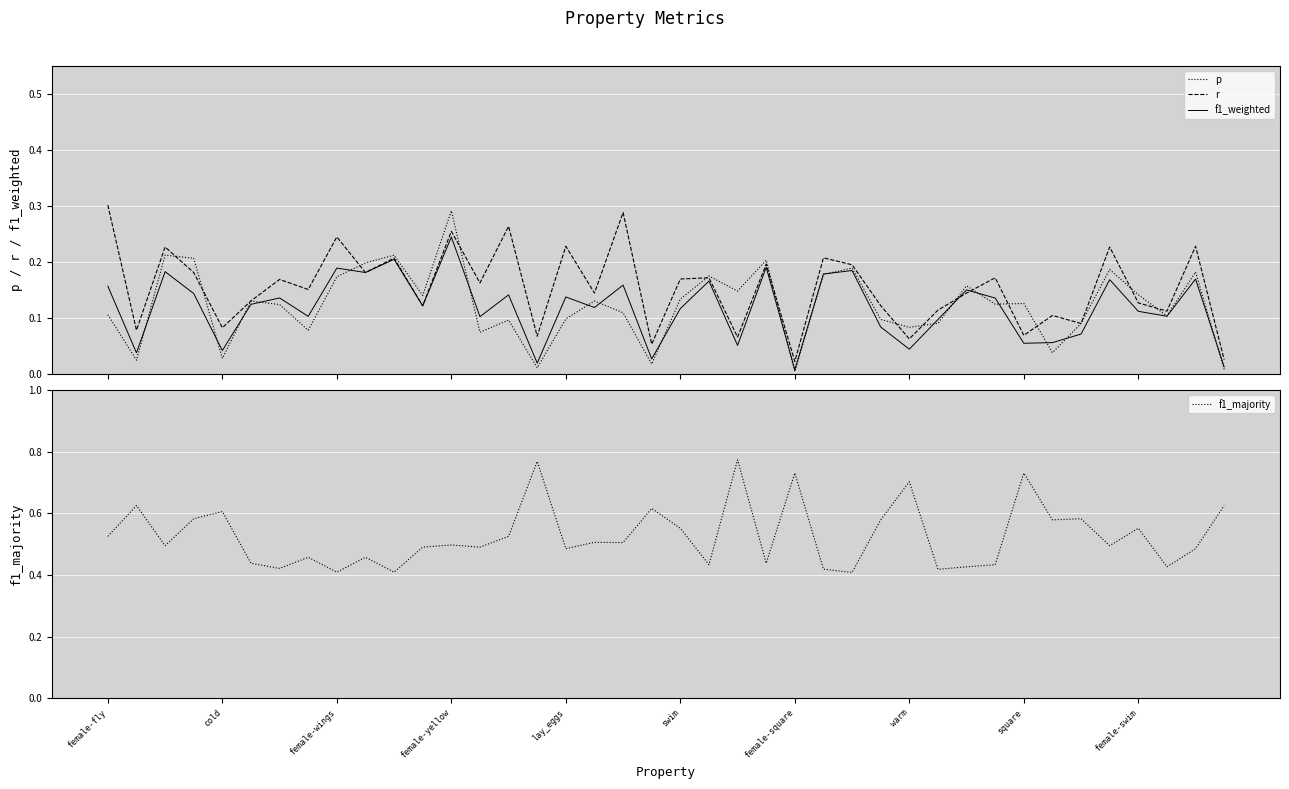

How many lines are shown in the chart?

4